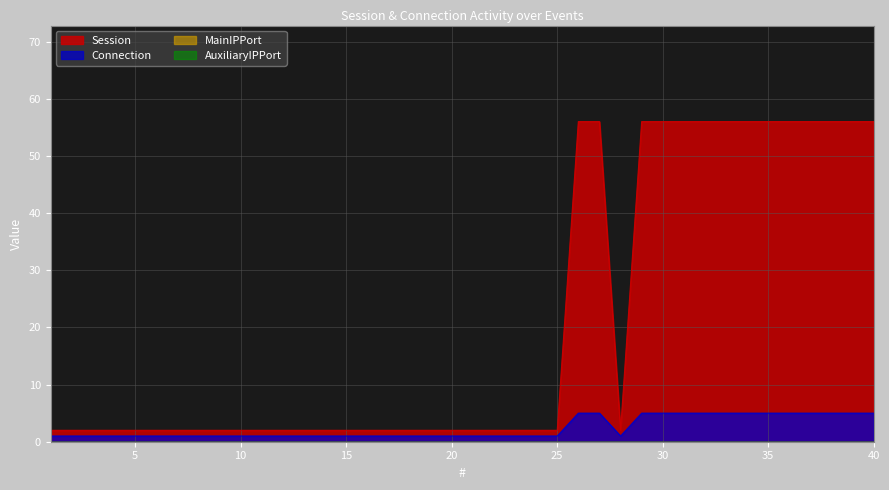

At which label does Connection reach its peak?

26